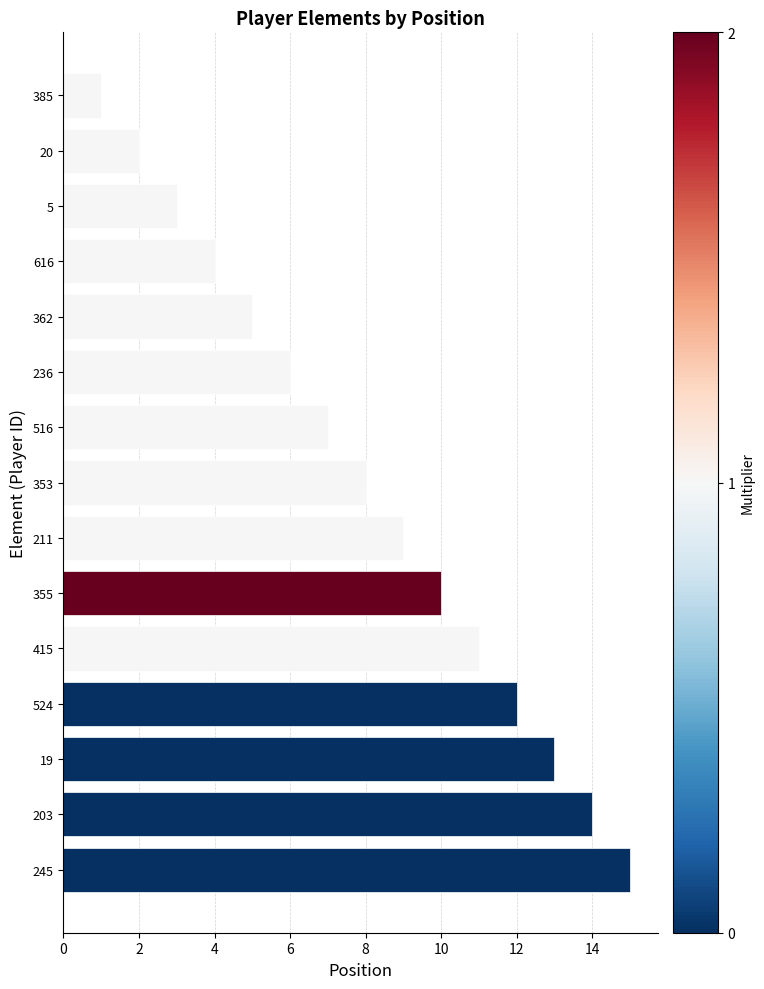

Rank the categories by value from highest to lowest.

245, 203, 19, 524, 415, 355, 211, 353, 516, 236, 362, 616, 5, 20, 385